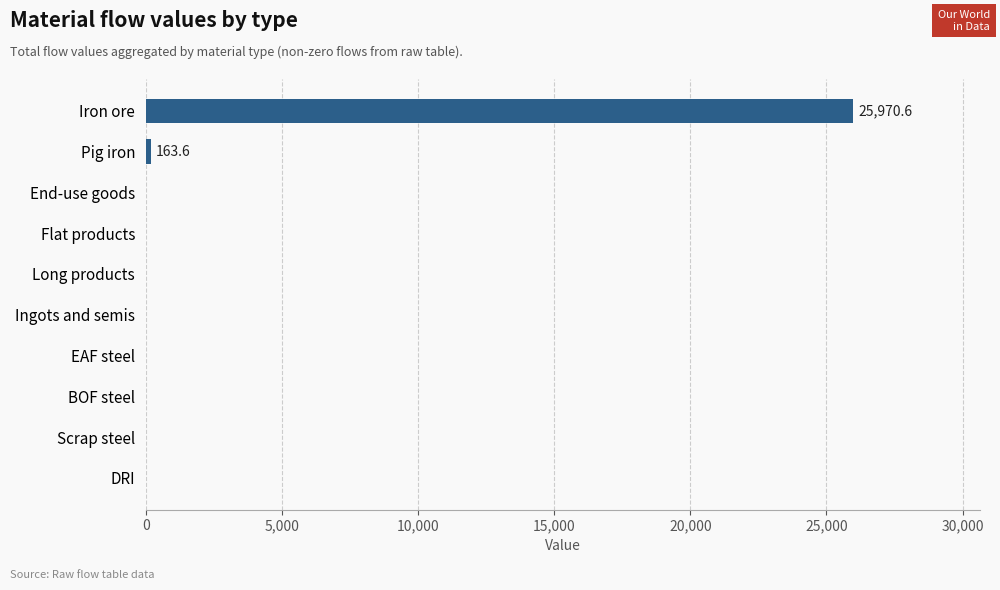

What is the change in value from DRI to Iron ore?

+25970.6